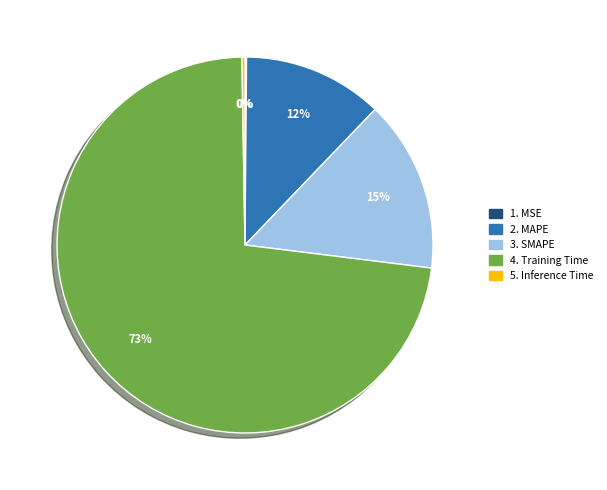

To the nearest percent, what is the difference between the largest and smallest slice percentages?

73%